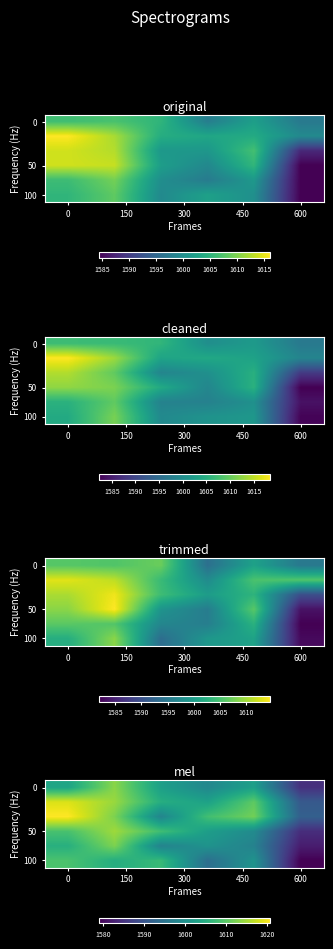

What is the difference between the second highest and second lowest values in the row_0 series?

5.0